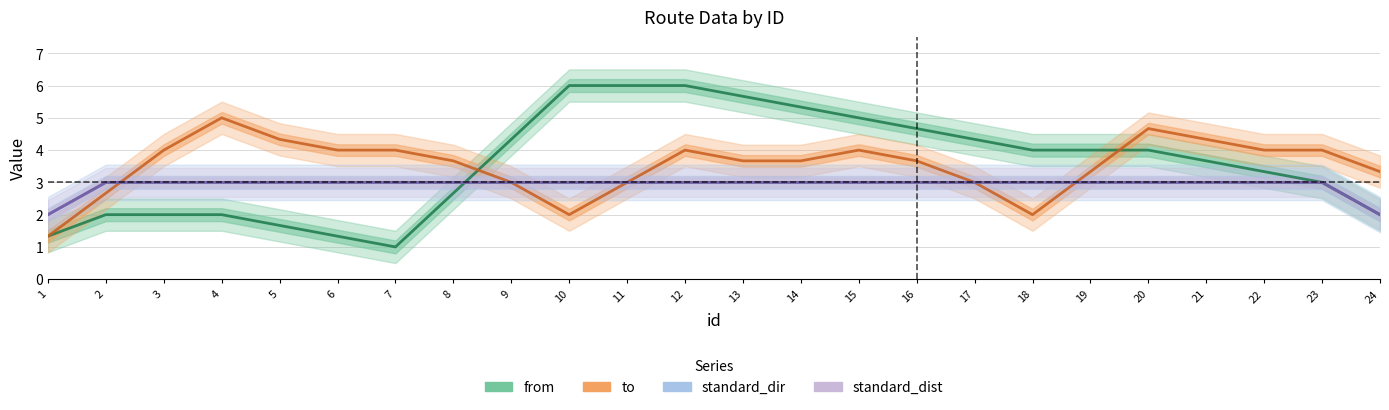

What is the maximum value for standard_dist?

3.0